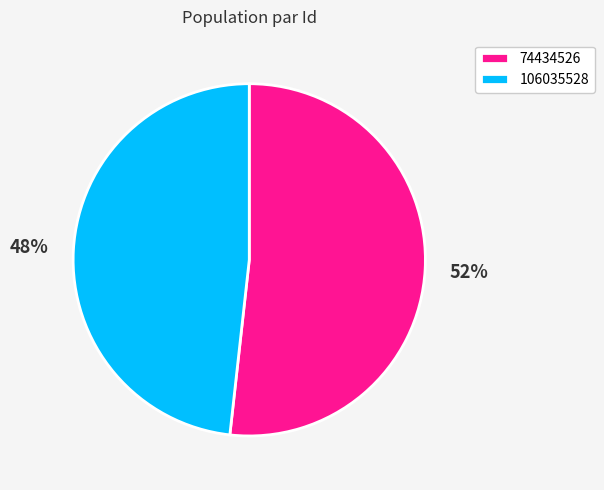

Which category has the smallest portion of the pie?

106035528